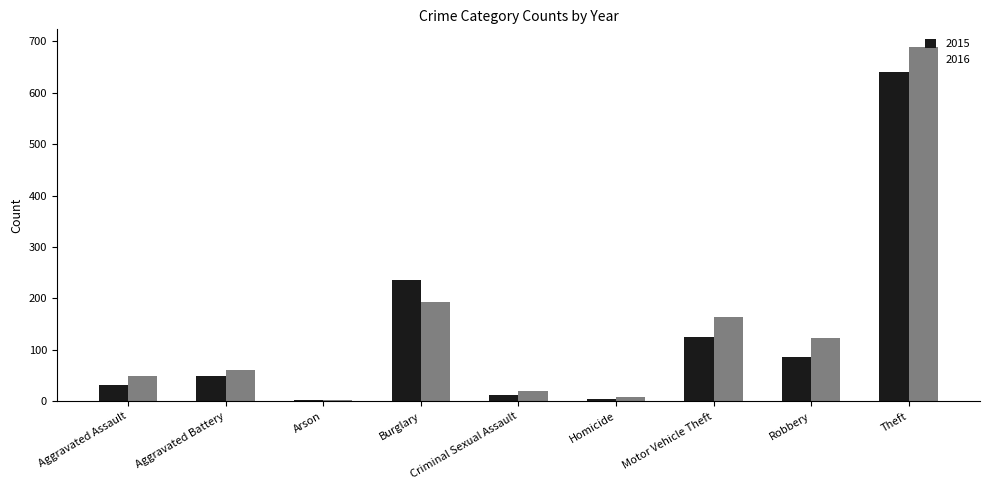

How many categories are shown in the chart?

9